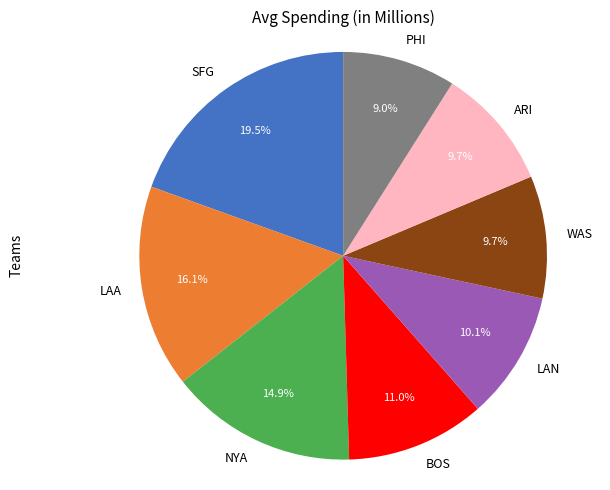

Between BOS and PHI, which is larger?

BOS